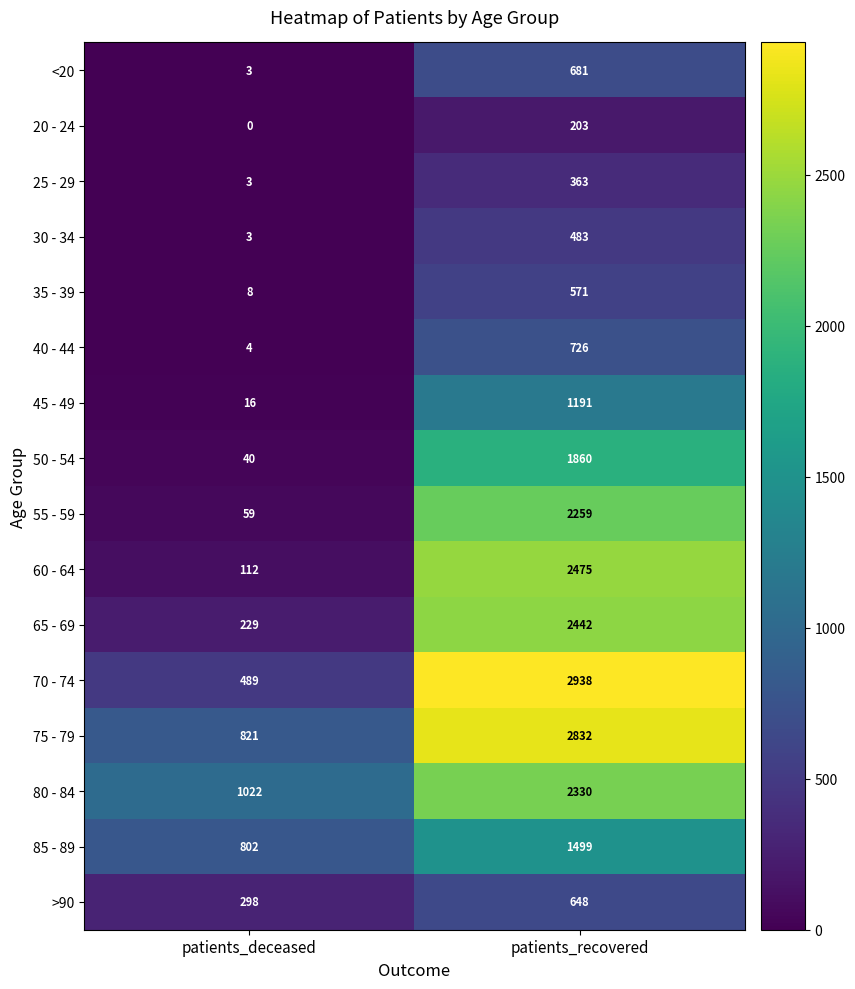

At patients_recovered, list the series in order from largest to smallest.

70 - 74, 75 - 79, 60 - 64, 65 - 69, 80 - 84, 55 - 59, 50 - 54, 85 - 89, 45 - 49, 40 - 44, <20, >90, 35 - 39, 30 - 34, 25 - 29, 20 - 24